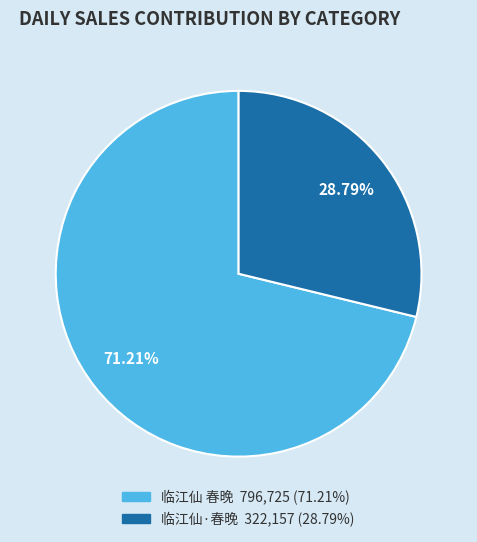

To the nearest percent, what is the average slice percentage?

50%